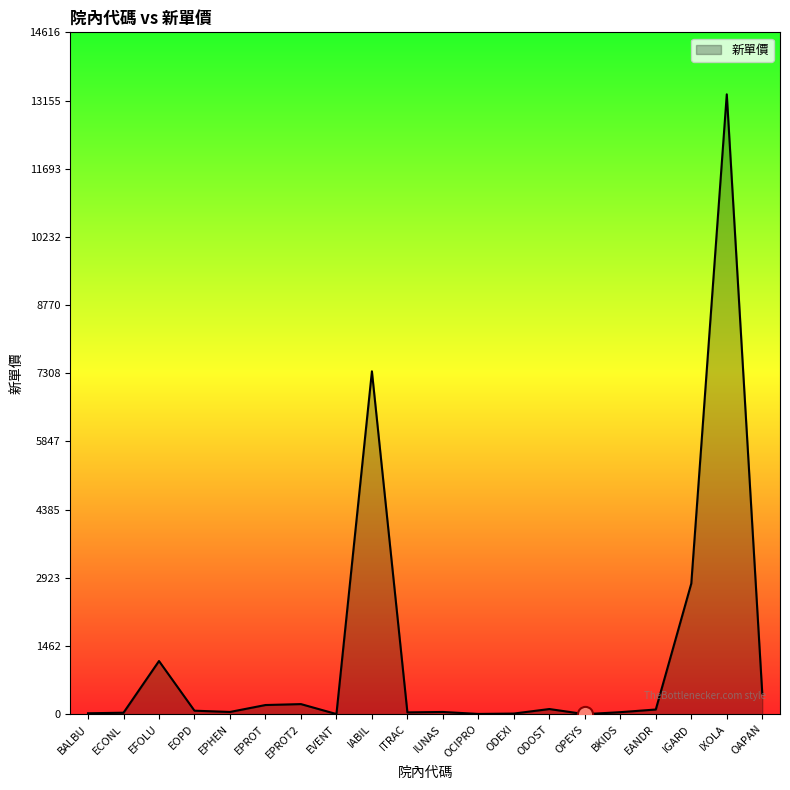

What is the change in value from EVENT to ITRAC?

+35.6